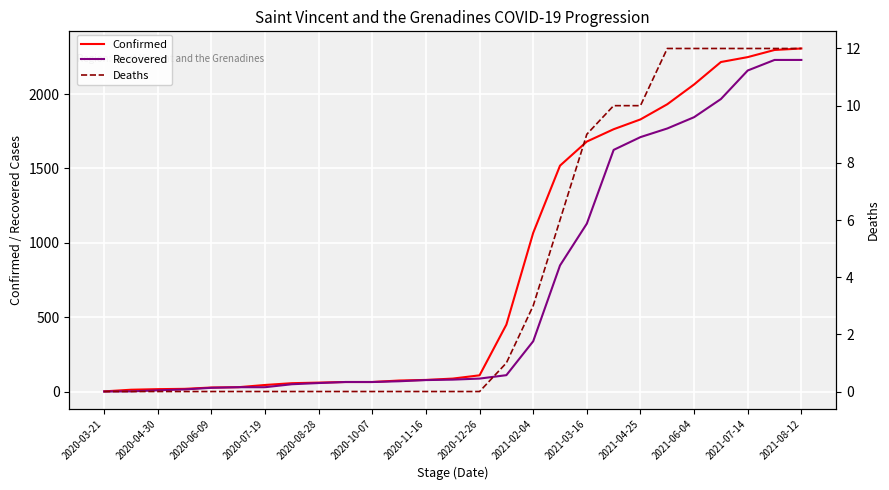

Is this an area chart (filled region under the line)?

No